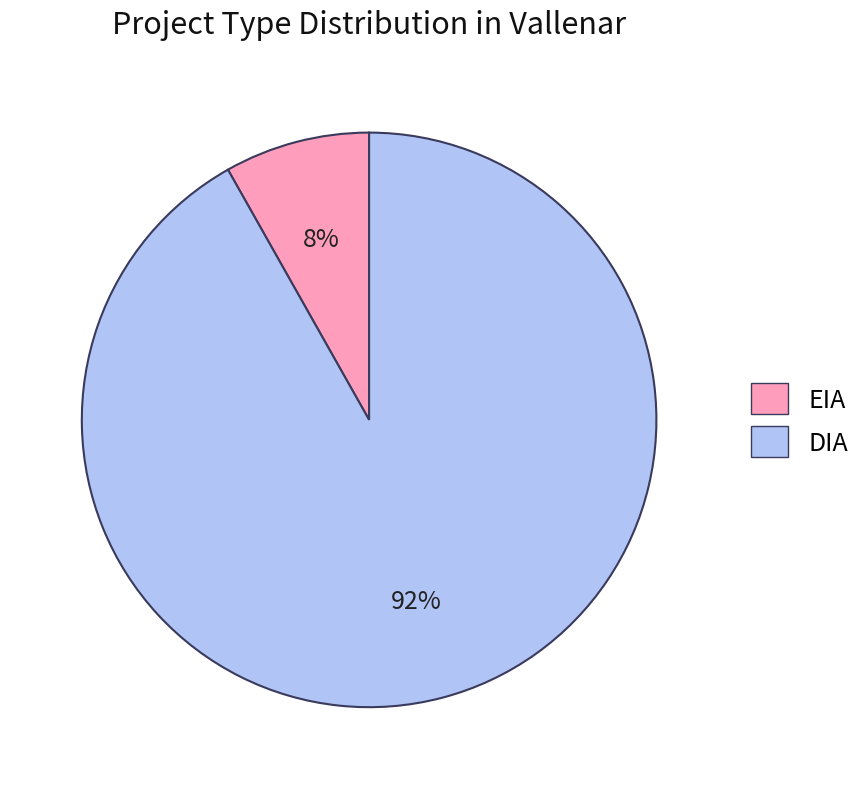

Which slice is the largest?

DIA